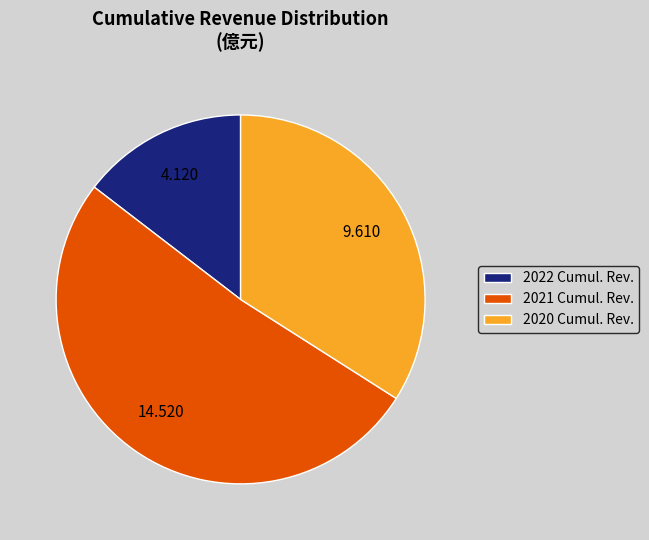

Does 2022 Cumul. Rev. account for over 50% of the chart?

No